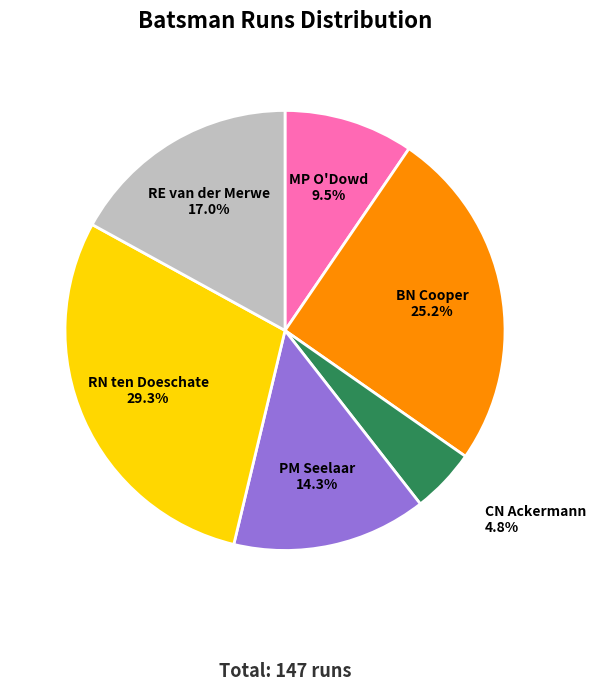

What is the largest slice in the pie chart?

RN ten Doeschate